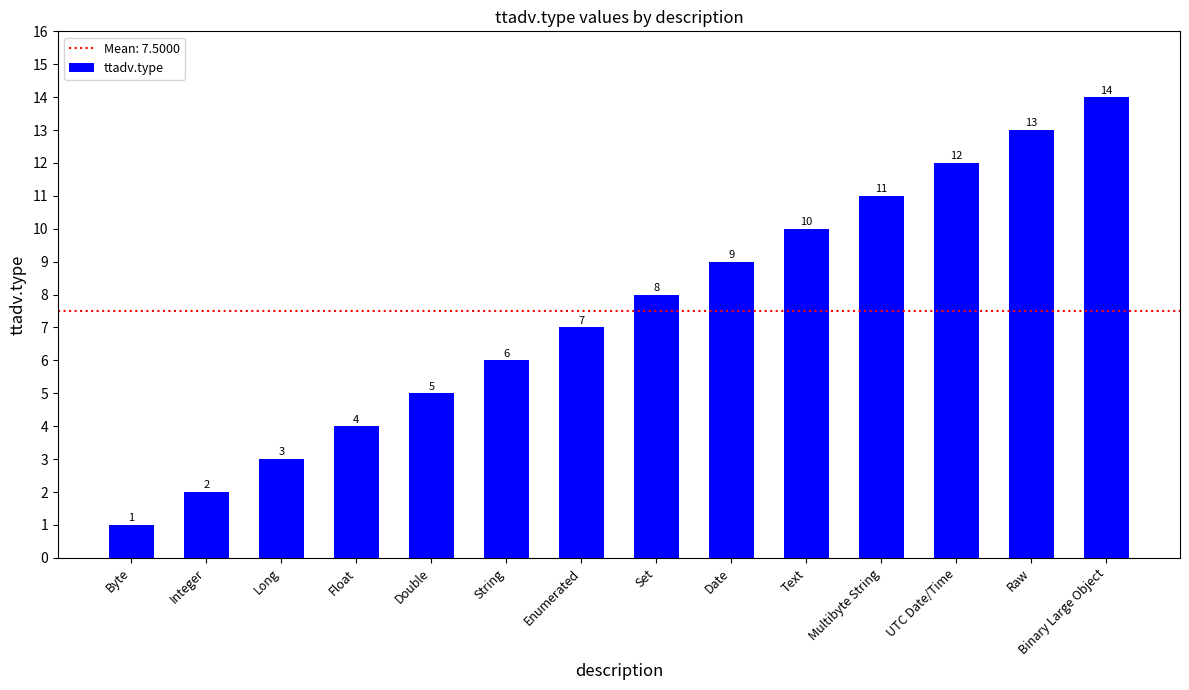

What is the label of the 12th bar from the right?

Long